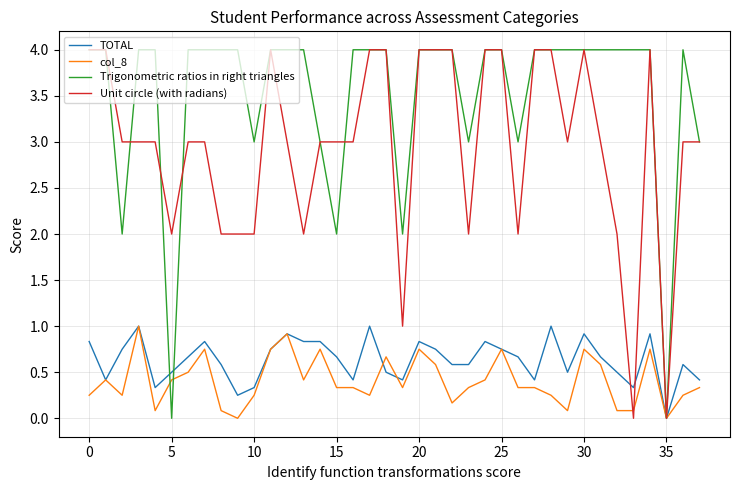

Which series has the largest total across all categories?

Trigonometric ratios in right triangles